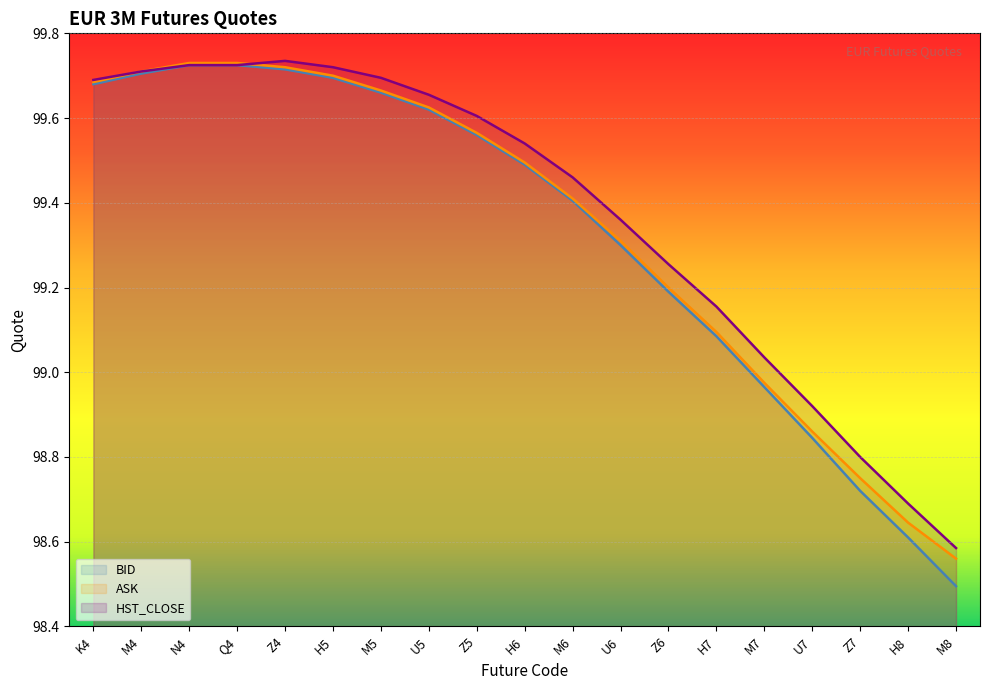

List the series in order of their peak value, highest first.

HST_CLOSE, ASK, BID